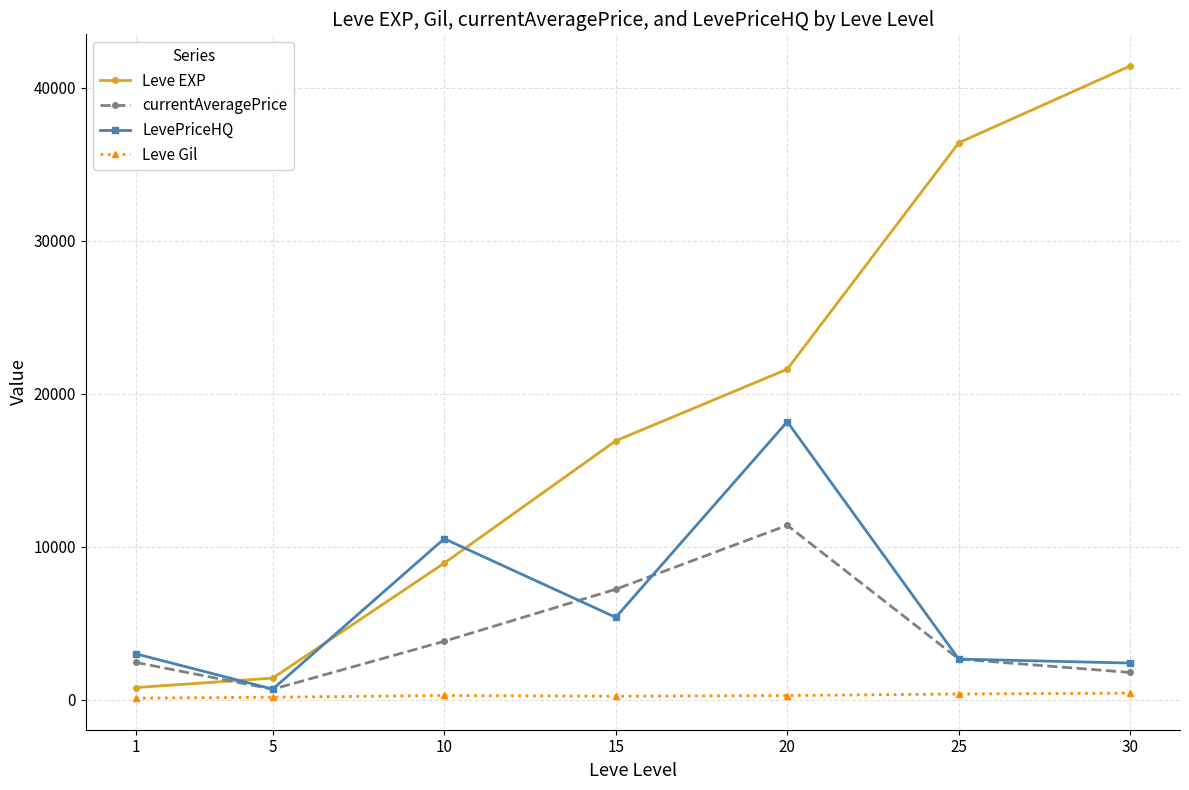

Where is the first local minimum for currentAveragePrice?

5